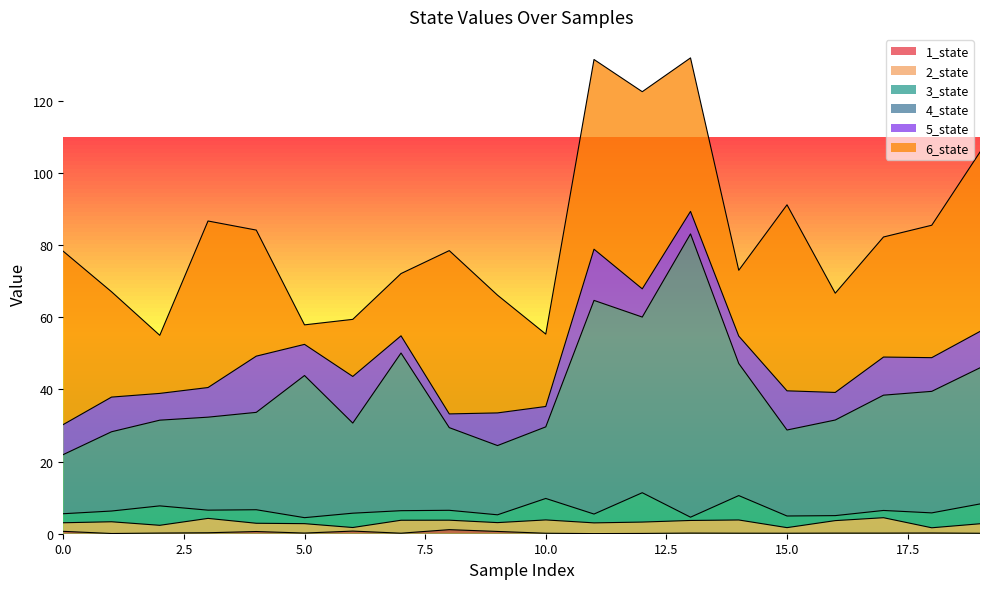

At which category does 3_state reach its first local valley?

3